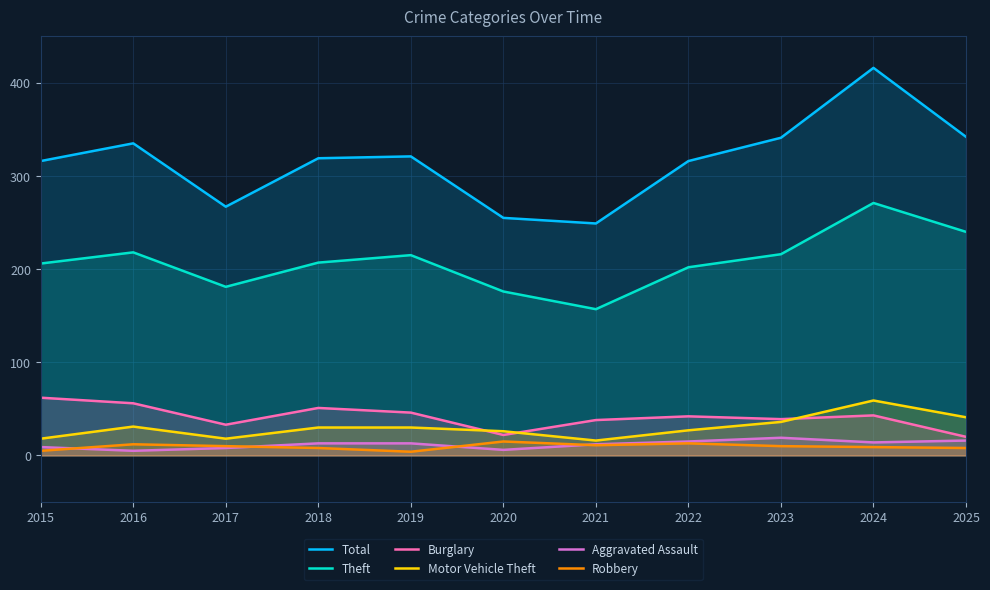

What is the approximate value of Aggravated Assault at 2025, to the nearest 5?

15